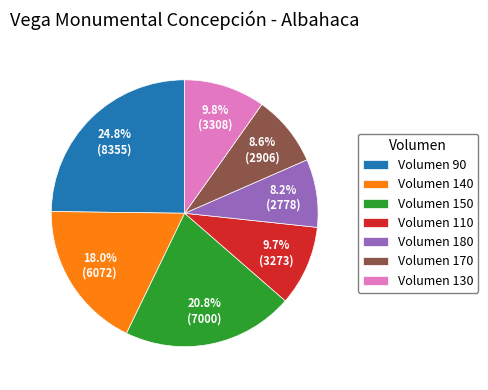

How many segments does this pie chart have?

7